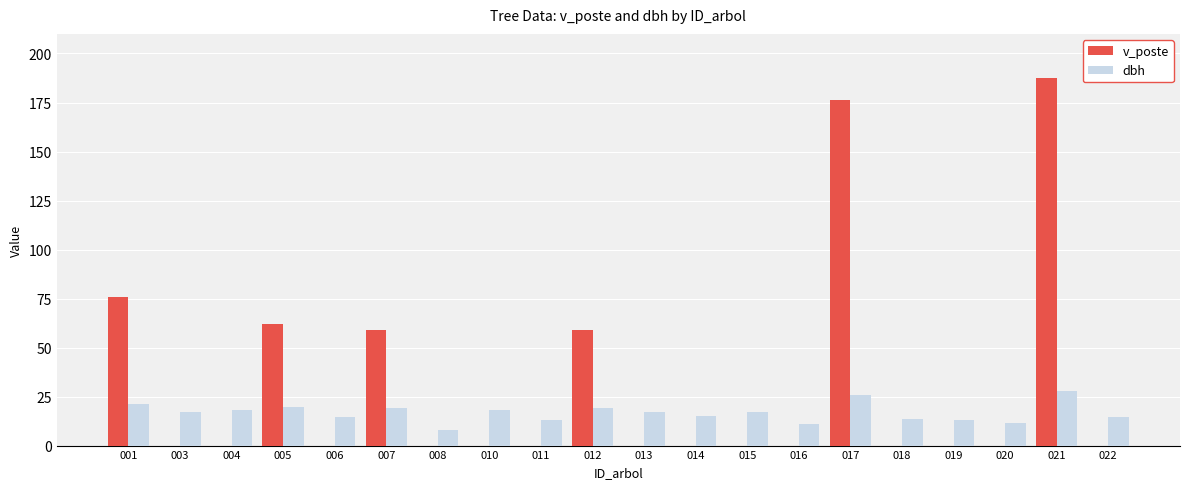

What is the total value across all series at 014?

15.1